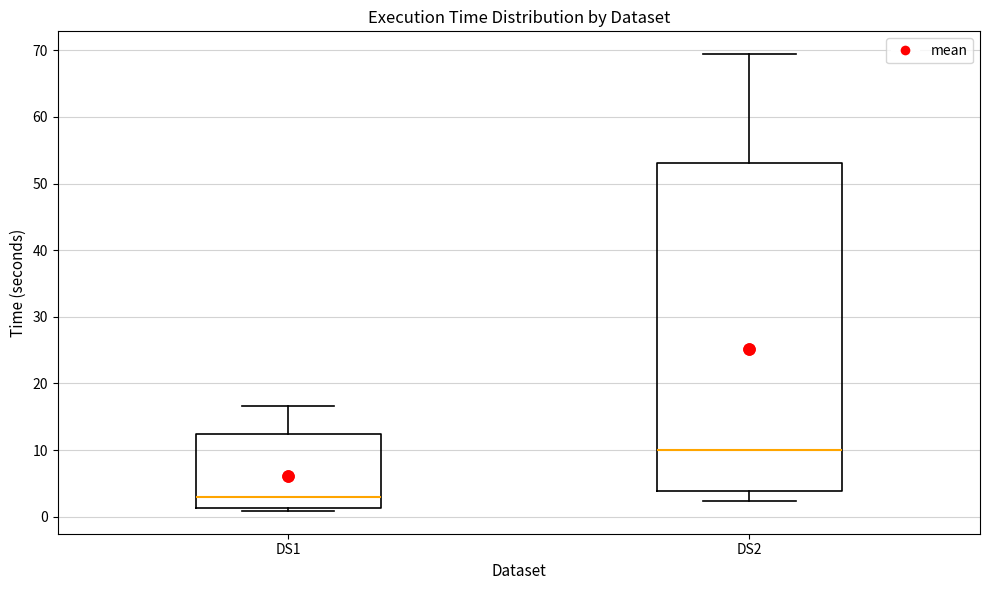

Reading left to right, read every box against the y-axis: the position of its median line, the range the box covers, and the ends of its whiskers. The values are not printed on the chart, so give them approximately, as read against the axis.

DS1: median 3, box 1 to 12, whiskers 1 (just below the box's lower edge) to 17
DS2: median 10, box 4 to 53, whiskers 2 to 69